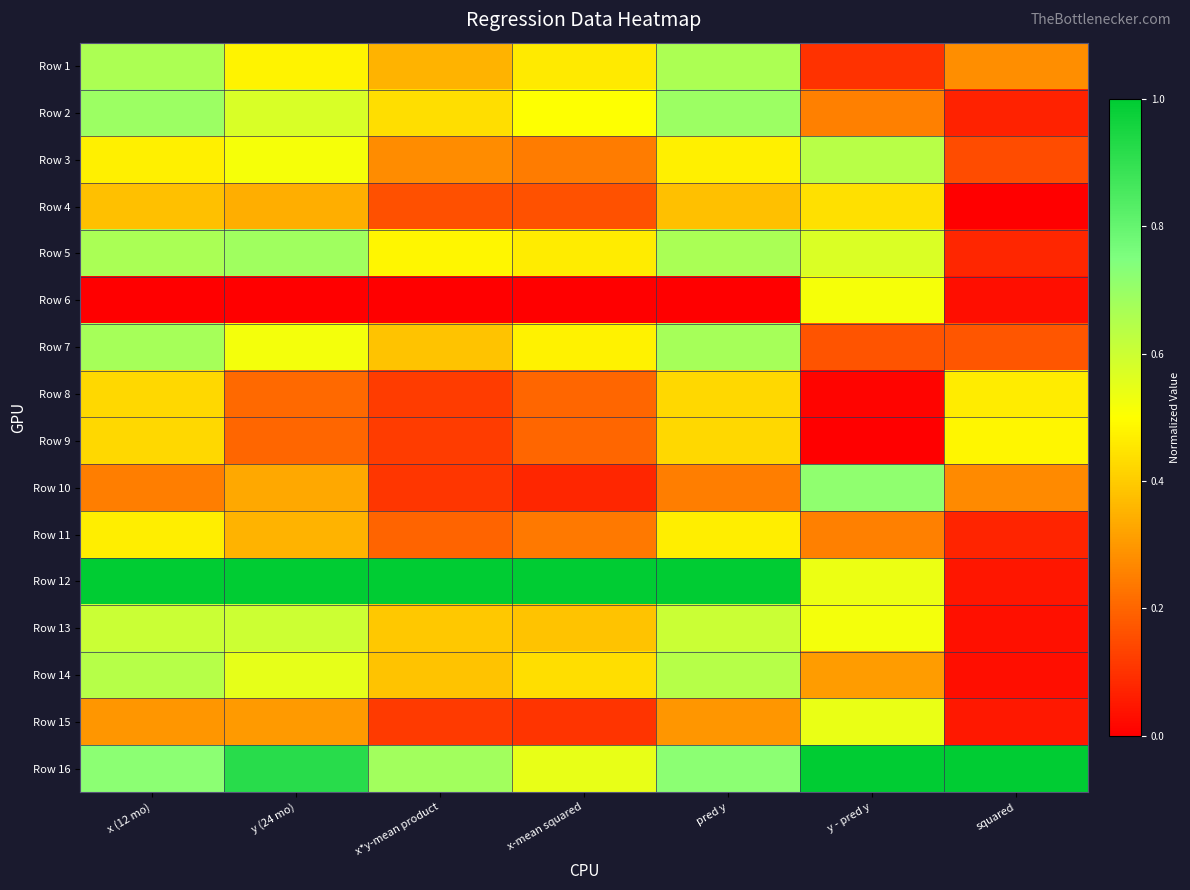

Reading right to left, transcribe all the data shown in this chart.

Row 1: squared=0.3	y - pred y=0.1	pred y=0.7	x-mean squared=0.5	x*y-mean product=0.4	y (24 mo)=0.5	x (12 mo)=0.7
Row 2: squared=0.1	y - pred y=0.3	pred y=0.7	x-mean squared=0.5	x*y-mean product=0.4	y (24 mo)=0.6	x (12 mo)=0.7
Row 3: squared=0.2	y - pred y=0.6	pred y=0.5	x-mean squared=0.2	x*y-mean product=0.3	y (24 mo)=0.5	x (12 mo)=0.5
Row 4: squared=0.0	y - pred y=0.4	pred y=0.4	x-mean squared=0.2	x*y-mean product=0.2	y (24 mo)=0.3	x (12 mo)=0.4
Row 5: squared=0.1	y - pred y=0.6	pred y=0.7	x-mean squared=0.5	x*y-mean product=0.5	y (24 mo)=0.7	x (12 mo)=0.7
Row 6: squared=0.0	y - pred y=0.5	pred y=0.0	x-mean squared=0.0	x*y-mean product=0.0	y (24 mo)=0.0	x (12 mo)=0.0
Row 7: squared=0.2	y - pred y=0.2	pred y=0.7	x-mean squared=0.5	x*y-mean product=0.4	y (24 mo)=0.5	x (12 mo)=0.7
Row 8: squared=0.5	y - pred y=0.0	pred y=0.4	x-mean squared=0.2	x*y-mean product=0.1	y (24 mo)=0.2	x (12 mo)=0.4
Row 9: squared=0.5	y - pred y=0.0	pred y=0.4	x-mean squared=0.2	x*y-mean product=0.1	y (24 mo)=0.2	x (12 mo)=0.4
Row 10: squared=0.3	y - pred y=0.7	pred y=0.2	x-mean squared=0.1	x*y-mean product=0.1	y (24 mo)=0.3	x (12 mo)=0.2
Row 11: squared=0.1	y - pred y=0.3	pred y=0.5	x-mean squared=0.2	x*y-mean product=0.2	y (24 mo)=0.4	x (12 mo)=0.5
Row 12: squared=0.0	y - pred y=0.5	pred y=1.0	x-mean squared=1.0	x*y-mean product=1.0	y (24 mo)=1.0	x (12 mo)=1.0
Row 13: squared=0.0	y - pred y=0.5	pred y=0.6	x-mean squared=0.4	x*y-mean product=0.4	y (24 mo)=0.6	x (12 mo)=0.6
Row 14: squared=0.0	y - pred y=0.3	pred y=0.6	x-mean squared=0.4	x*y-mean product=0.4	y (24 mo)=0.5	x (12 mo)=0.6
Row 15: squared=0.0	y - pred y=0.5	pred y=0.3	x-mean squared=0.1	x*y-mean product=0.1	y (24 mo)=0.3	x (12 mo)=0.3
Row 16: squared=1.0	y - pred y=1.0	pred y=0.7	x-mean squared=0.5	x*y-mean product=0.7	y (24 mo)=0.9	x (12 mo)=0.7